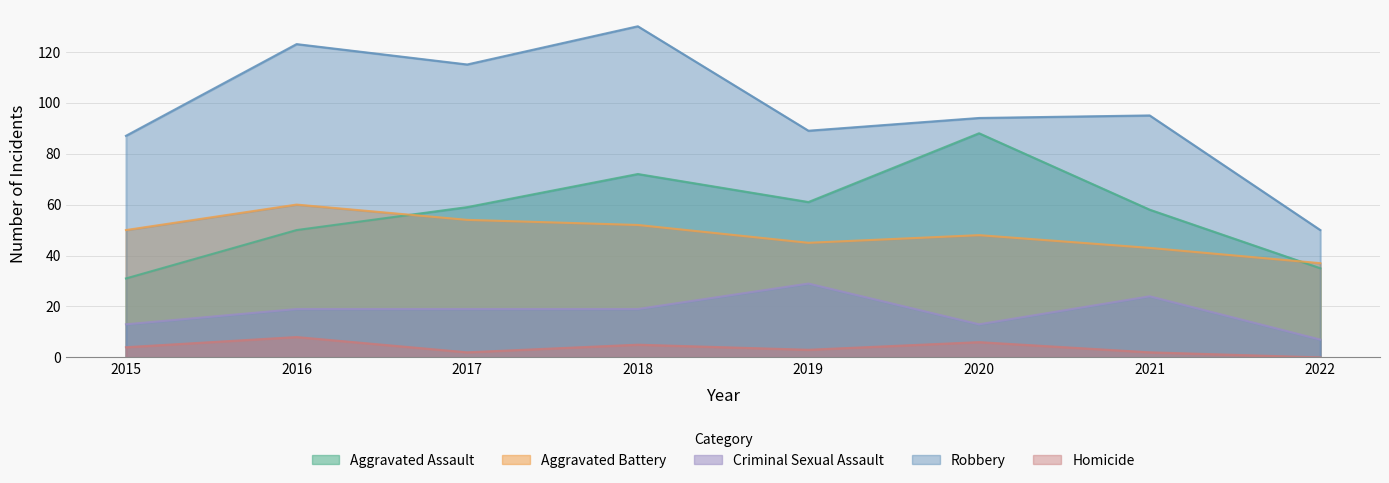

In Criminal Sexual Assault, how many points are lower than both neighbors (excluding endpoints)?

1